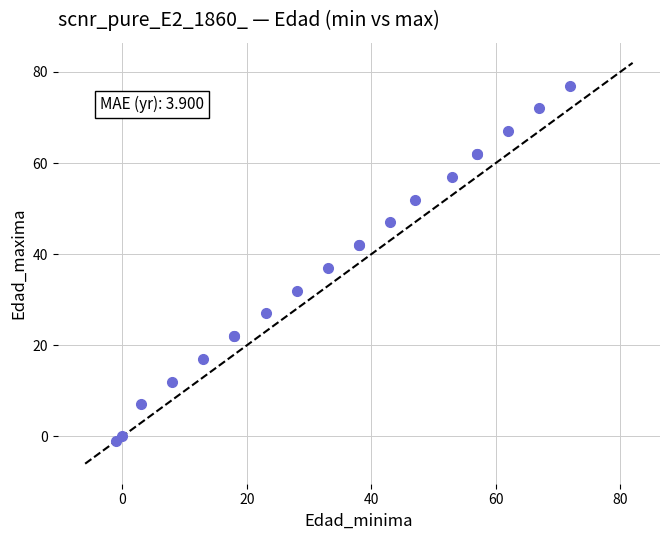

What Y value in the scatter plot is closest to 38?

37